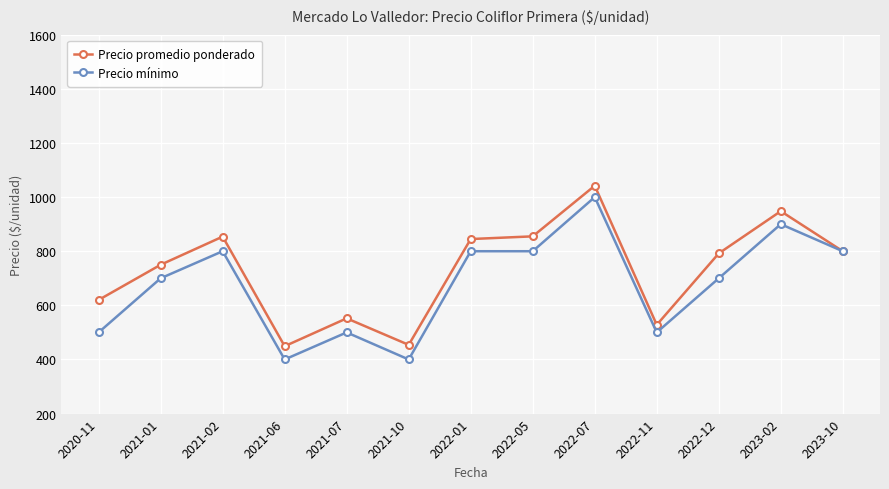

What is the difference between the Precio promedio ponderado values at 2020-11 and 2021-07?

68